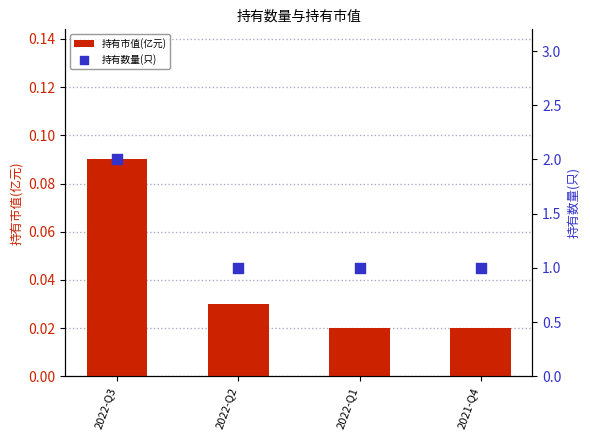

At how many categories does at least one series exceed 1?

1